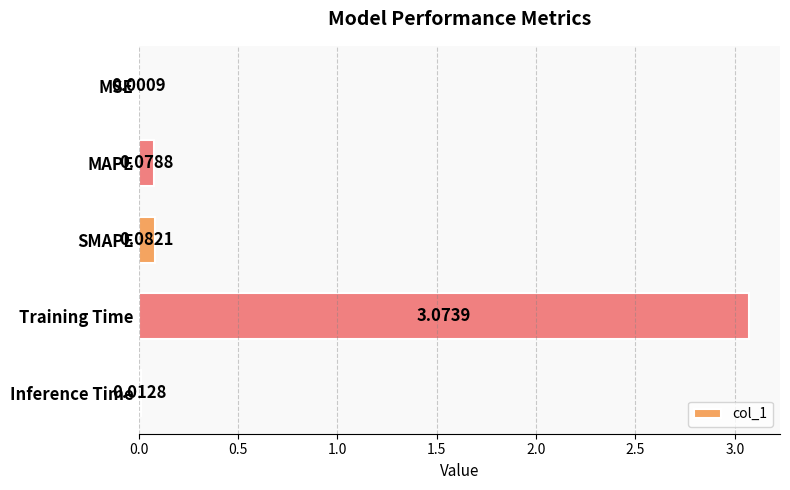

Are the bars horizontal?

Yes